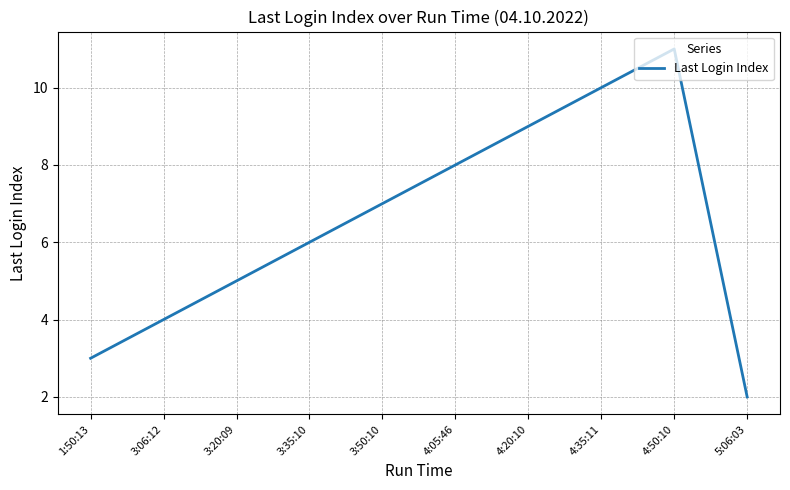

Reading right to left, what are all the values shown in this chart?

2	11	10	9	8	7	6	5	4	3